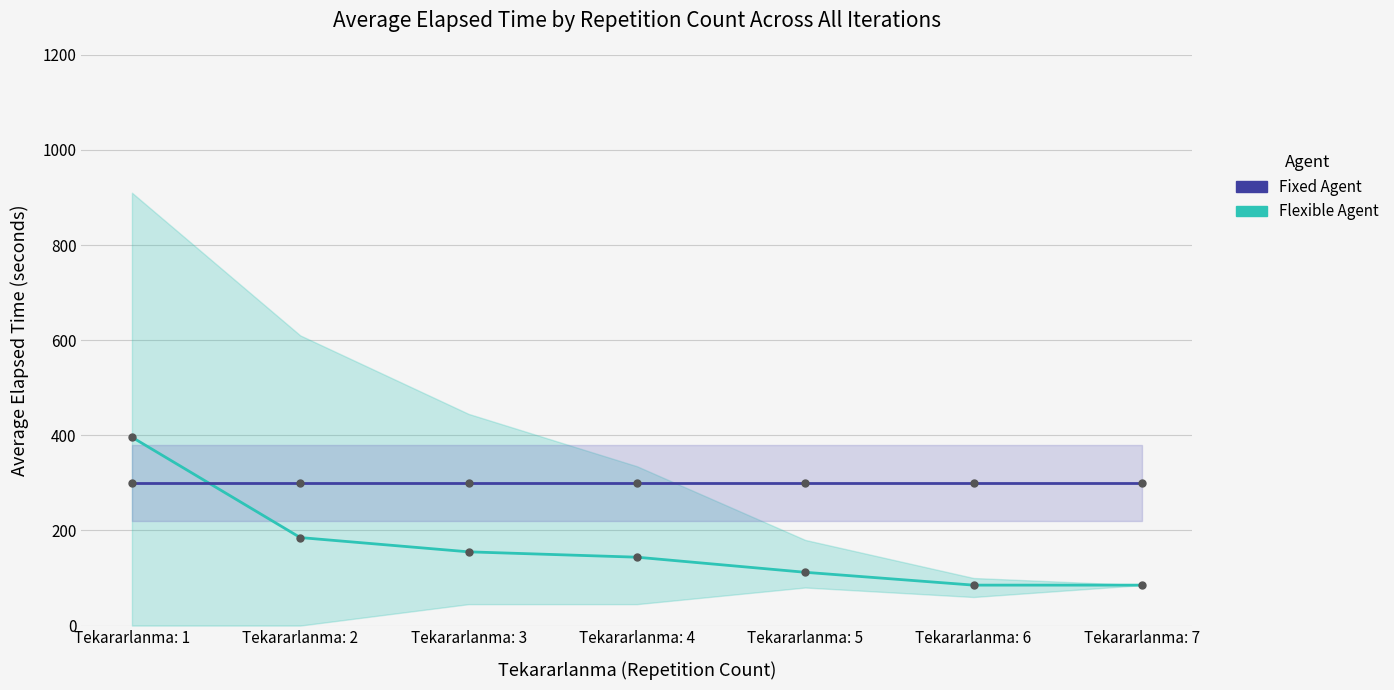

How many data points in Flexible Agent are less than 143?

3